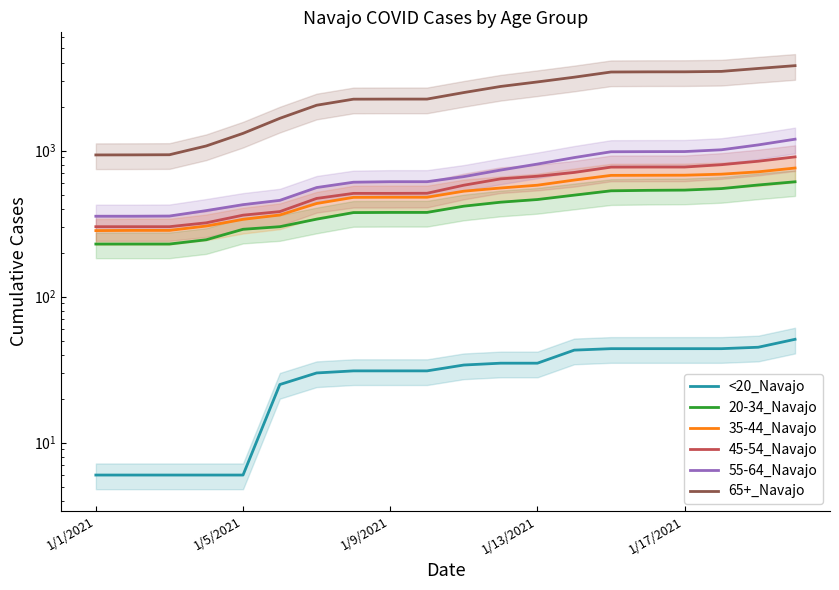

At how many categories does at least one series exceed 2792?

8